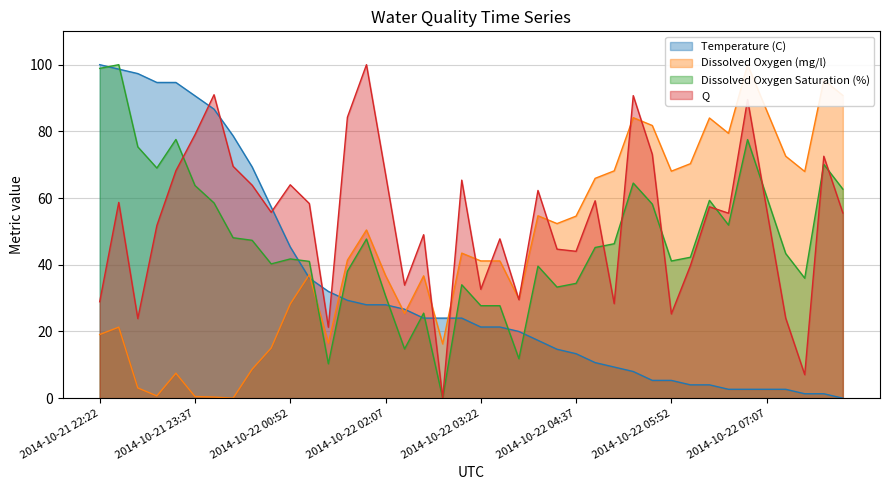

Which series has the largest total across all categories?

Q